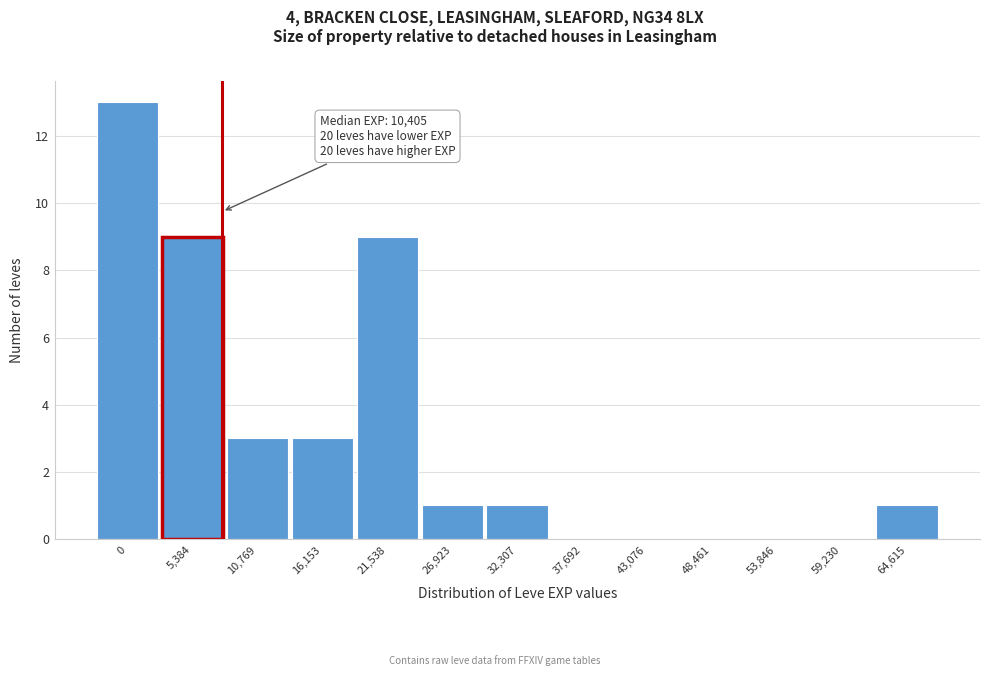

Reading left to right, list all the values displayed in this chart.

0=13	5,384=9	10,769=3	16,153=3	21,538=9	26,923=1	32,307=1	37,692=0	43,076=0	48,461=0	53,846=0	59,230=0	64,615=1